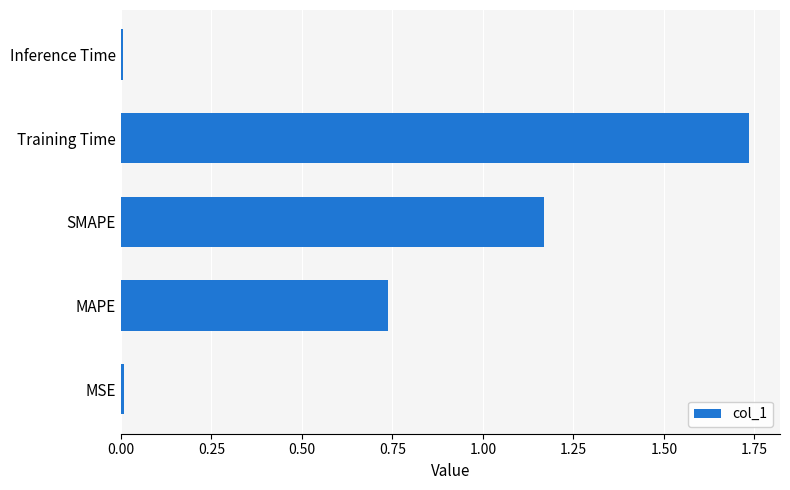

Which label corresponds to the largest value in the chart?

Training Time